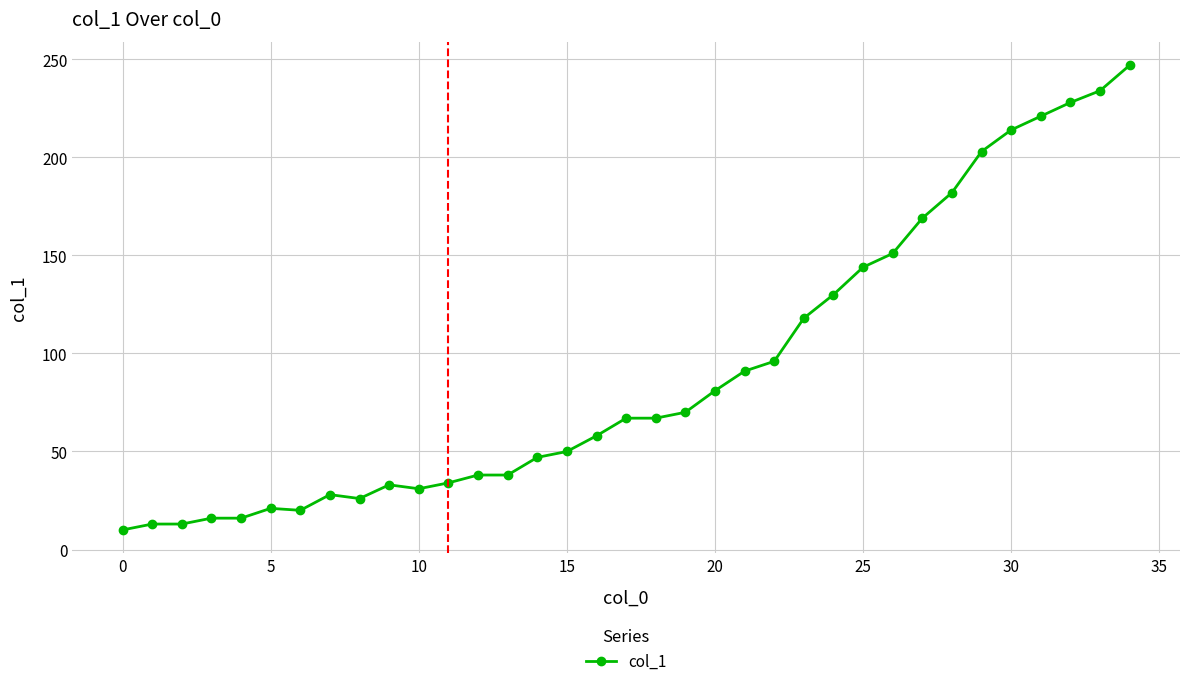

What is the difference between the maximum and minimum values?

237